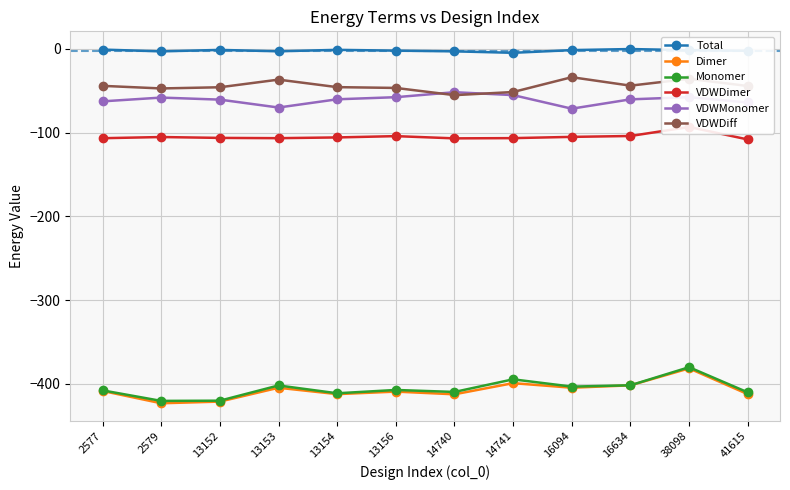

What is the approximate value of VDWDiff at 16094?

-33.7